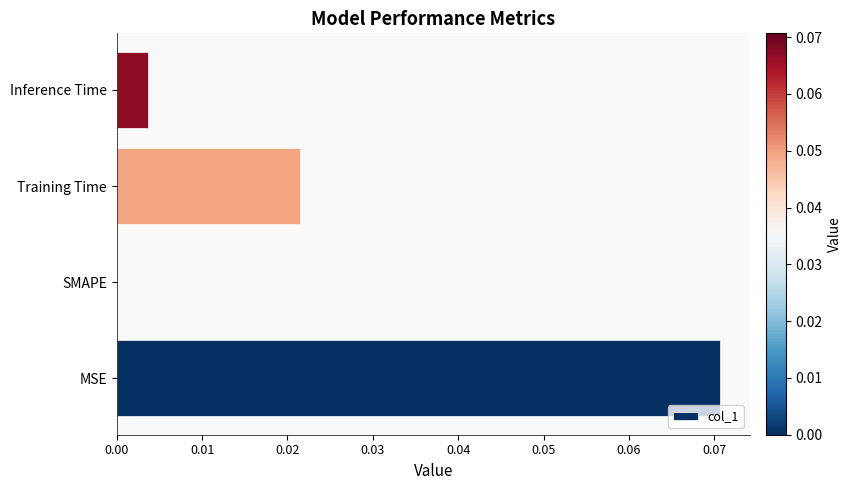

Is it true that the value at SMAPE is 0.0?

True